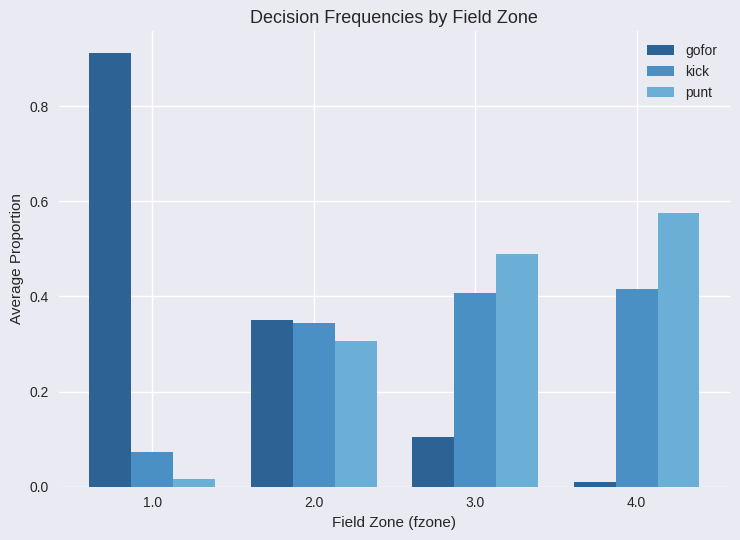

Is it true that kick equals 0.2 at 2.0?

False